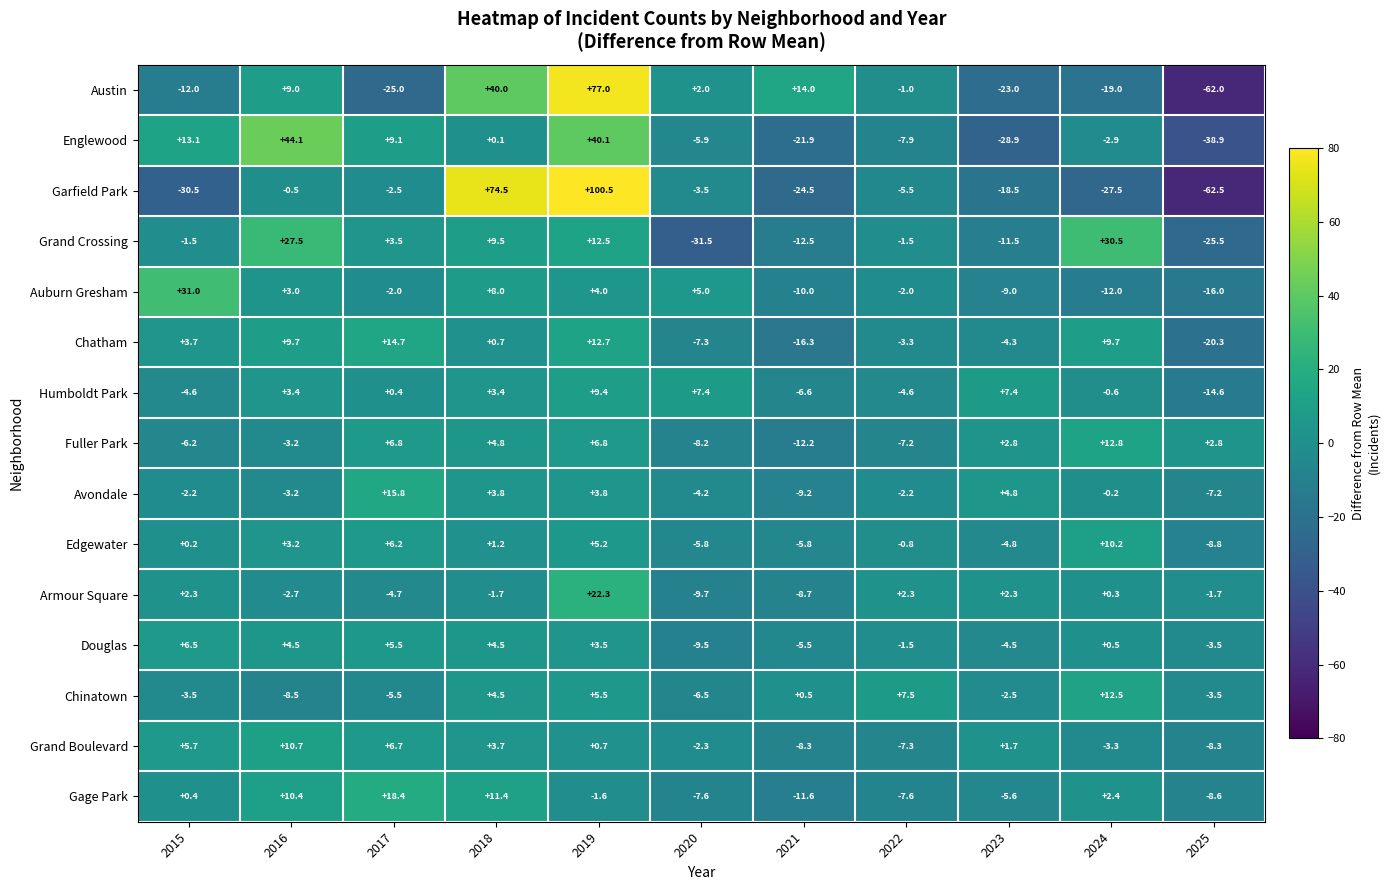

Which series changed the most between 2024 and 2025?

Grand Crossing